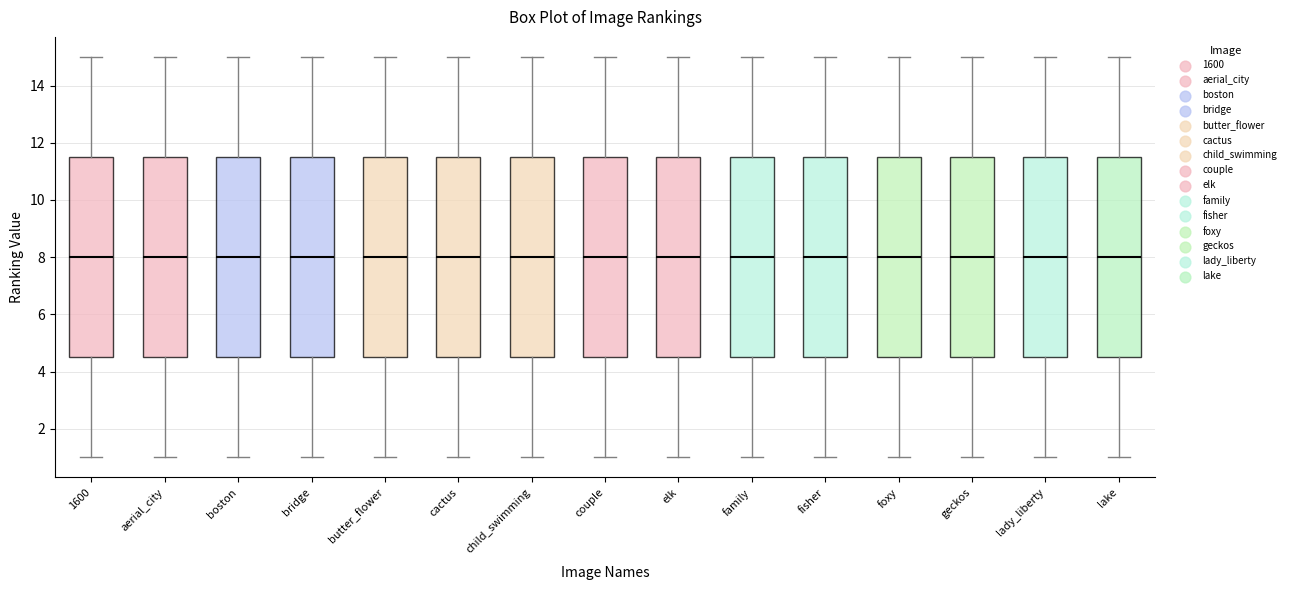

Reading left to right, read every box against the y-axis: the position of its median line, the range the box covers, and the ends of its whiskers. The values are not printed on the chart, so give them approximately, as read against the axis.

1600: median 8.0, box 4.6 to 11.6, whiskers 1.0 to 15.0
aerial_city: median 8.0, box 4.6 to 11.6, whiskers 1.0 to 15.0
boston: median 8.0, box 4.6 to 11.6, whiskers 1.0 to 15.0
bridge: median 8.0, box 4.6 to 11.6, whiskers 1.0 to 15.0
butter_flower: median 8.0, box 4.6 to 11.6, whiskers 1.0 to 15.0
cactus: median 8.0, box 4.6 to 11.6, whiskers 1.0 to 15.0
child_swimming: median 8.0, box 4.6 to 11.6, whiskers 1.0 to 15.0
couple: median 8.0, box 4.6 to 11.6, whiskers 1.0 to 15.0
elk: median 8.0, box 4.6 to 11.6, whiskers 1.0 to 15.0
family: median 8.0, box 4.6 to 11.6, whiskers 1.0 to 15.0
fisher: median 8.0, box 4.6 to 11.6, whiskers 1.0 to 15.0
foxy: median 8.0, box 4.6 to 11.6, whiskers 1.0 to 15.0
geckos: median 8.0, box 4.6 to 11.6, whiskers 1.0 to 15.0
lady_liberty: median 8.0, box 4.6 to 11.6, whiskers 1.0 to 15.0
lake: median 8.0, box 4.6 to 11.6, whiskers 1.0 to 15.0